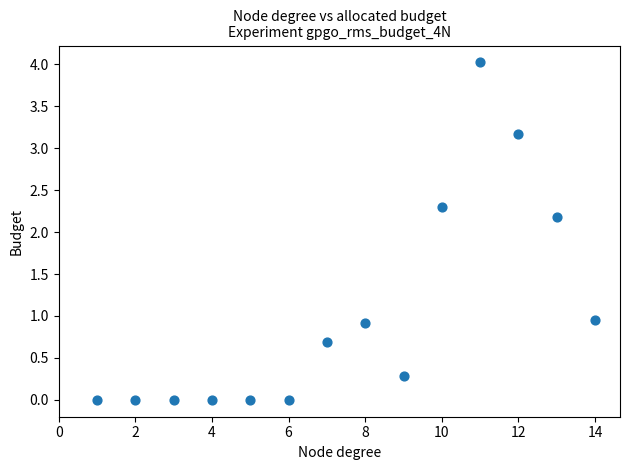

What is the range of X values (max minus min)?

13.0